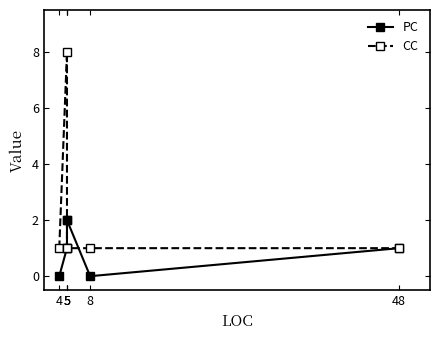

At which category does PC reach its first local valley?

8